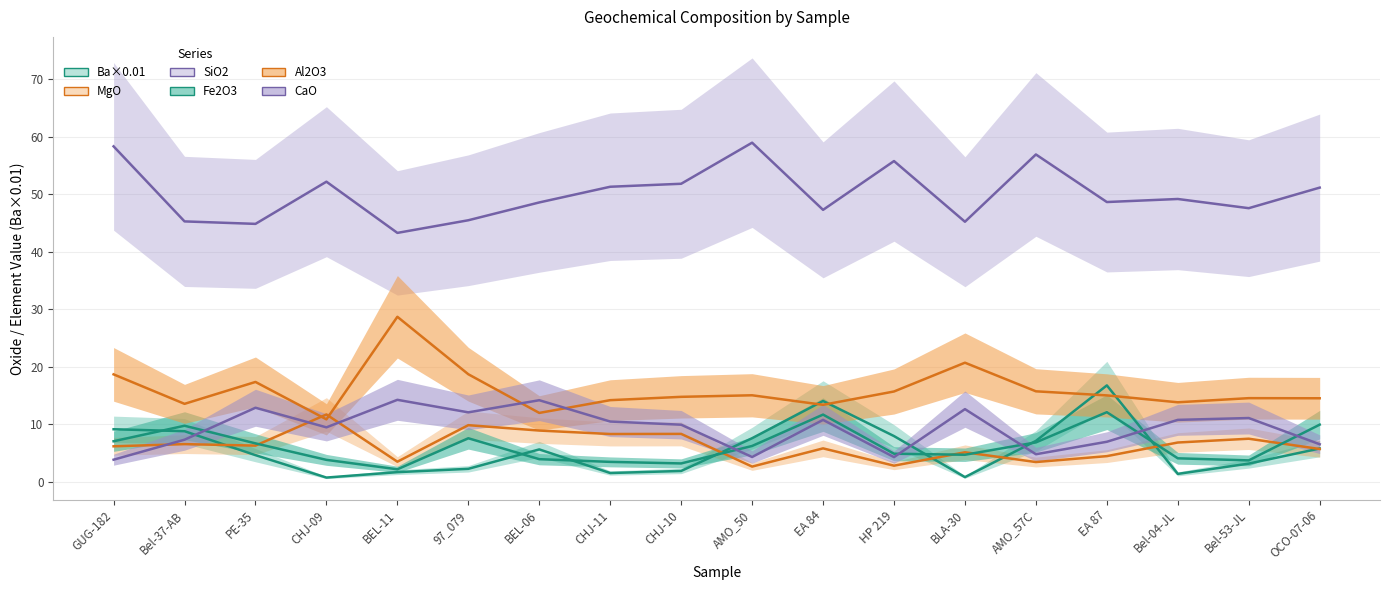

Which series has the largest total across all categories?

SiO2